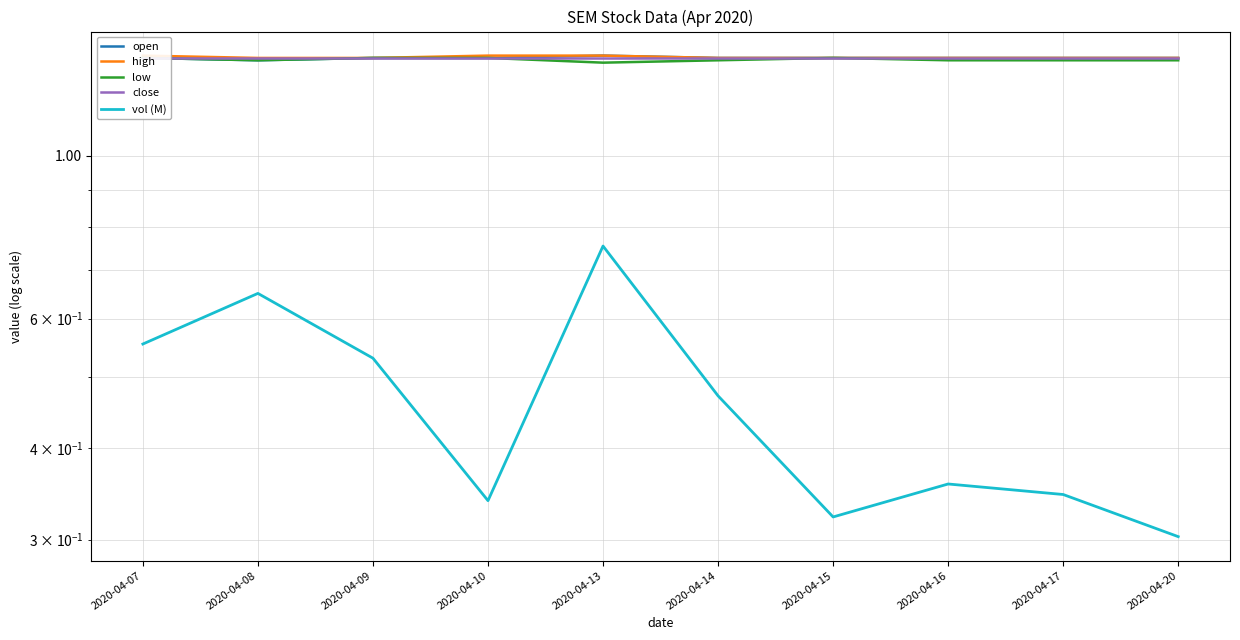

Which category has the lowest value across all series?

2020-04-20